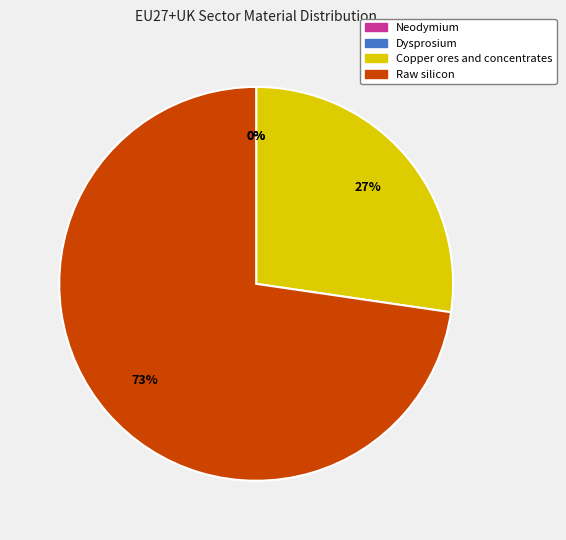

Which slice is the largest?

Raw silicon